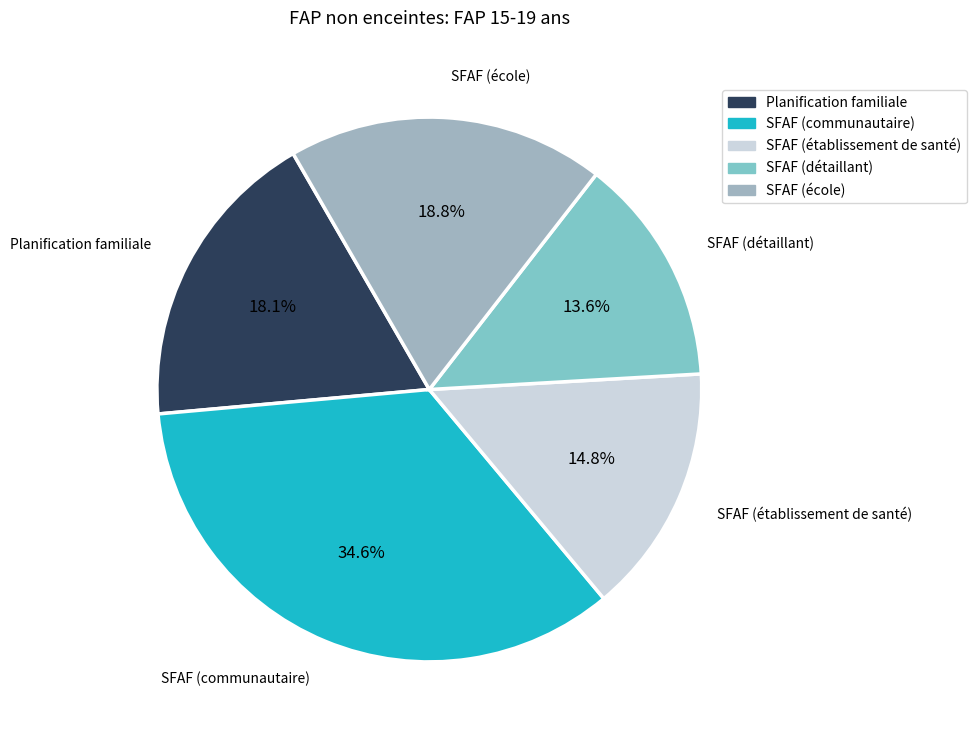

To the nearest percent, what is the difference between the Planification familiale and SFAF (détaillant) slice percentages?

5%